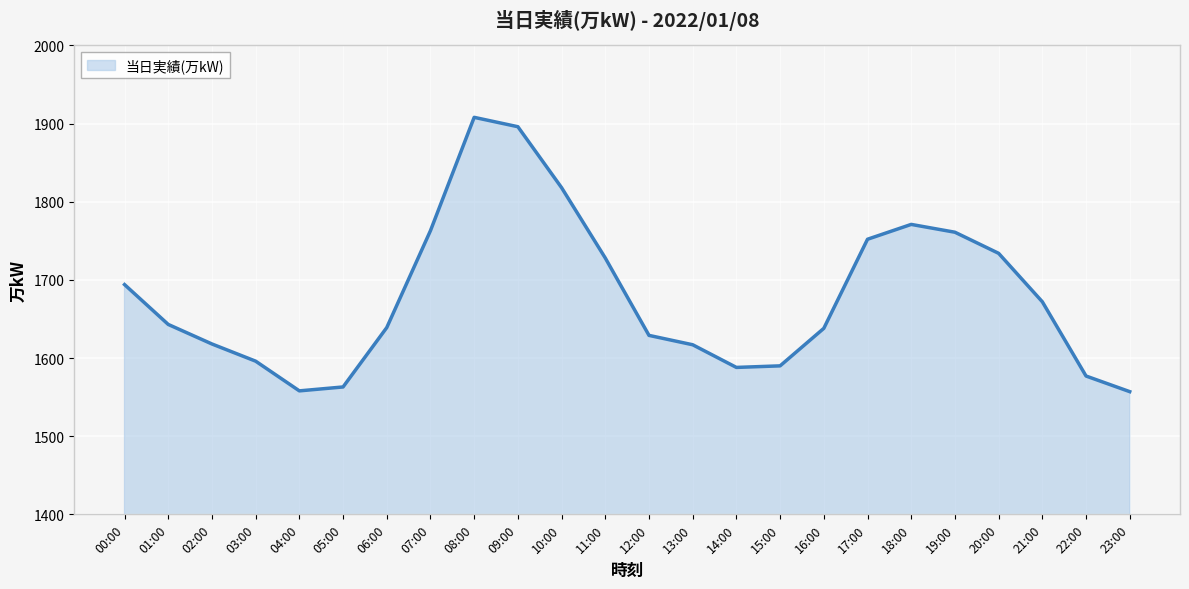

What position from the right is 10:00?

14